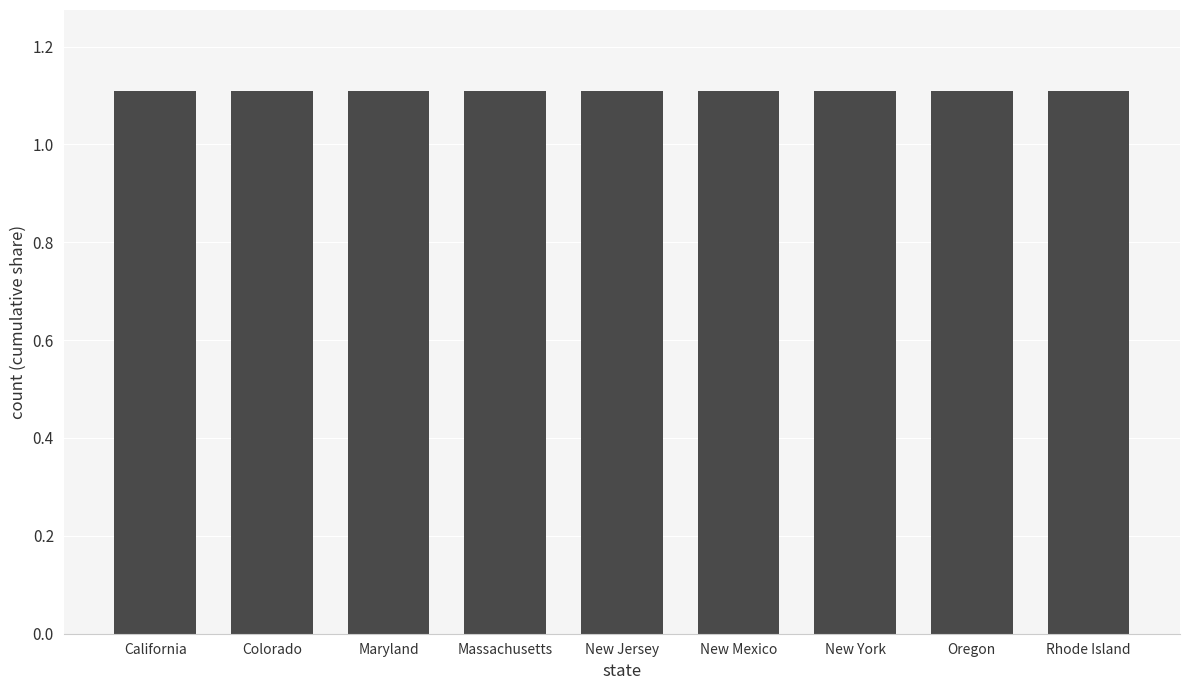

The 2030 series shows 0.3 at New Mexico. True or false?

False